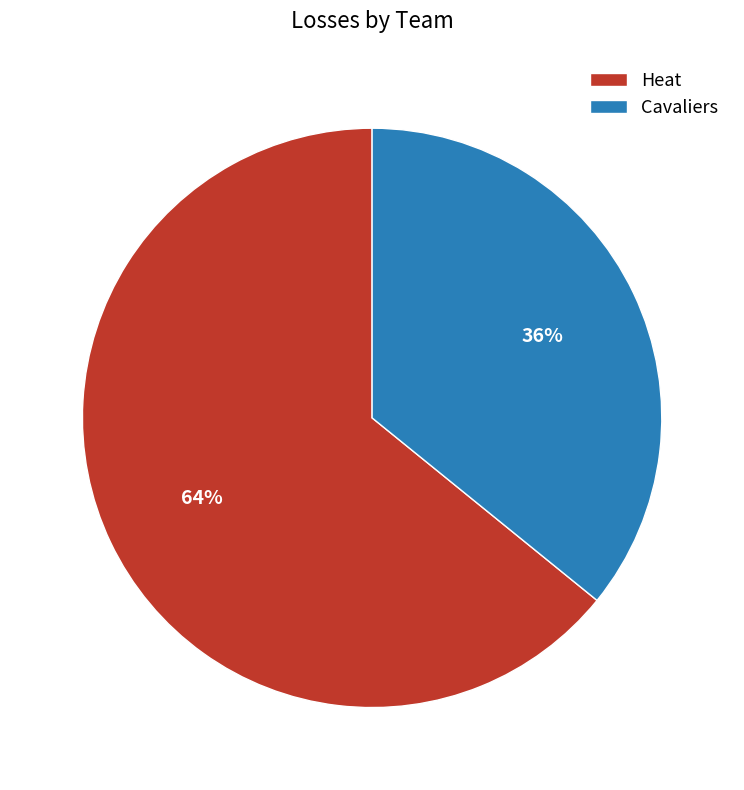

Which category has the biggest portion of the pie?

Heat